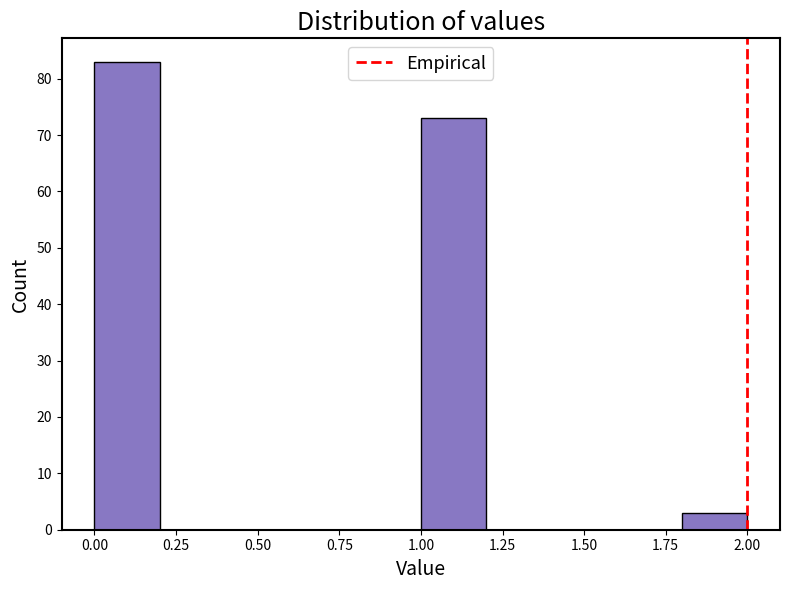

How tall is the bar that spans 1.8 to 2.0 on the x-axis? The values are not printed on the chart, so give them approximately, as read against the axis.

3